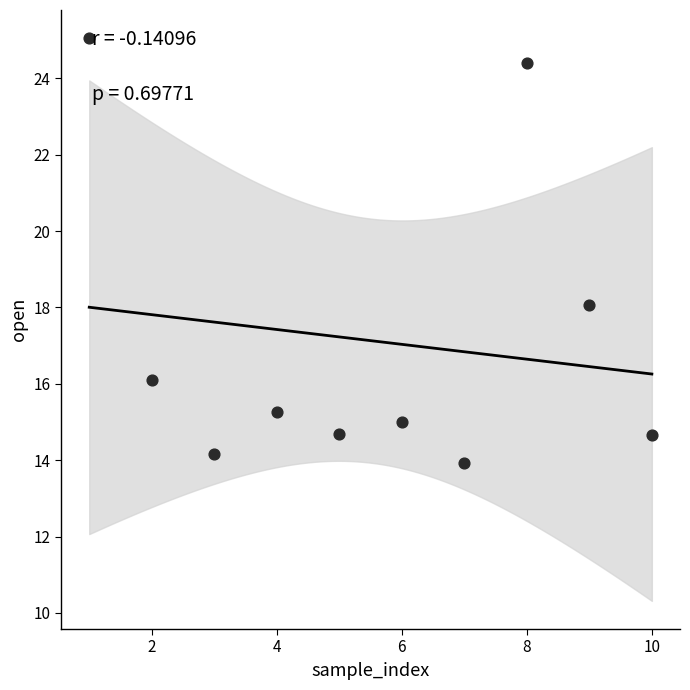

What Y value in the scatter plot is closest to 19?

18.1